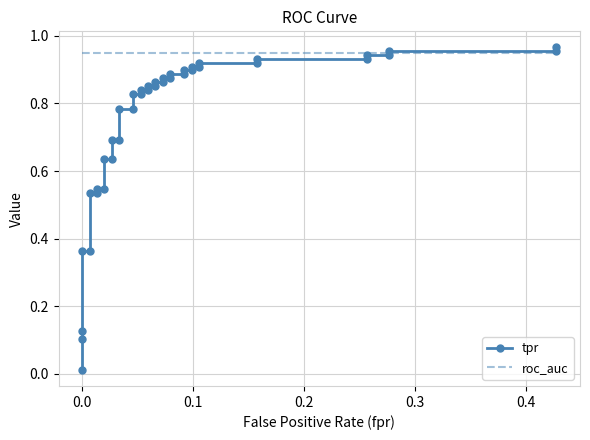

Reading left to right, what are all the values shown in this chart?

tpr: 0.0	0.1	0.1	0.4	0.4	0.5	0.5	0.5	0.5	0.6	0.6	0.7	0.7	0.8	0.8	0.8	0.8	0.8	0.8	0.9	0.9	0.9	0.9	0.9	0.9	0.9	0.9	0.9	0.9	0.9	0.9	0.9	0.9	0.9	0.9	0.9	0.9	1.0	1.0	1.0
roc_auc: 0.9	0.9	0.9	0.9	0.9	0.9	0.9	0.9	0.9	0.9	0.9	0.9	0.9	0.9	0.9	0.9	0.9	0.9	0.9	0.9	0.9	0.9	0.9	0.9	0.9	0.9	0.9	0.9	0.9	0.9	0.9	0.9	0.9	0.9	0.9	0.9	0.9	0.9	0.9	0.9